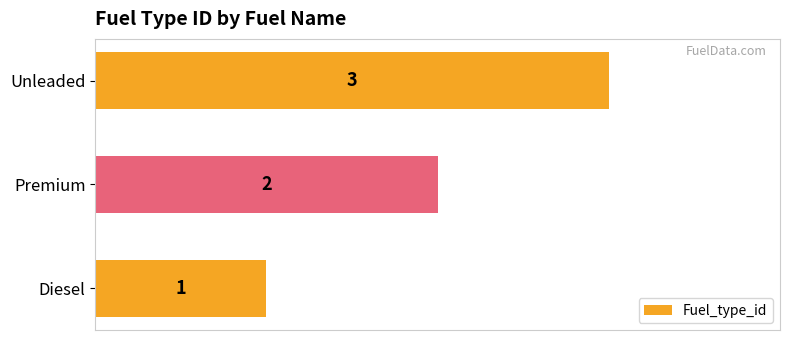

How many values are between 1 and 3?

3